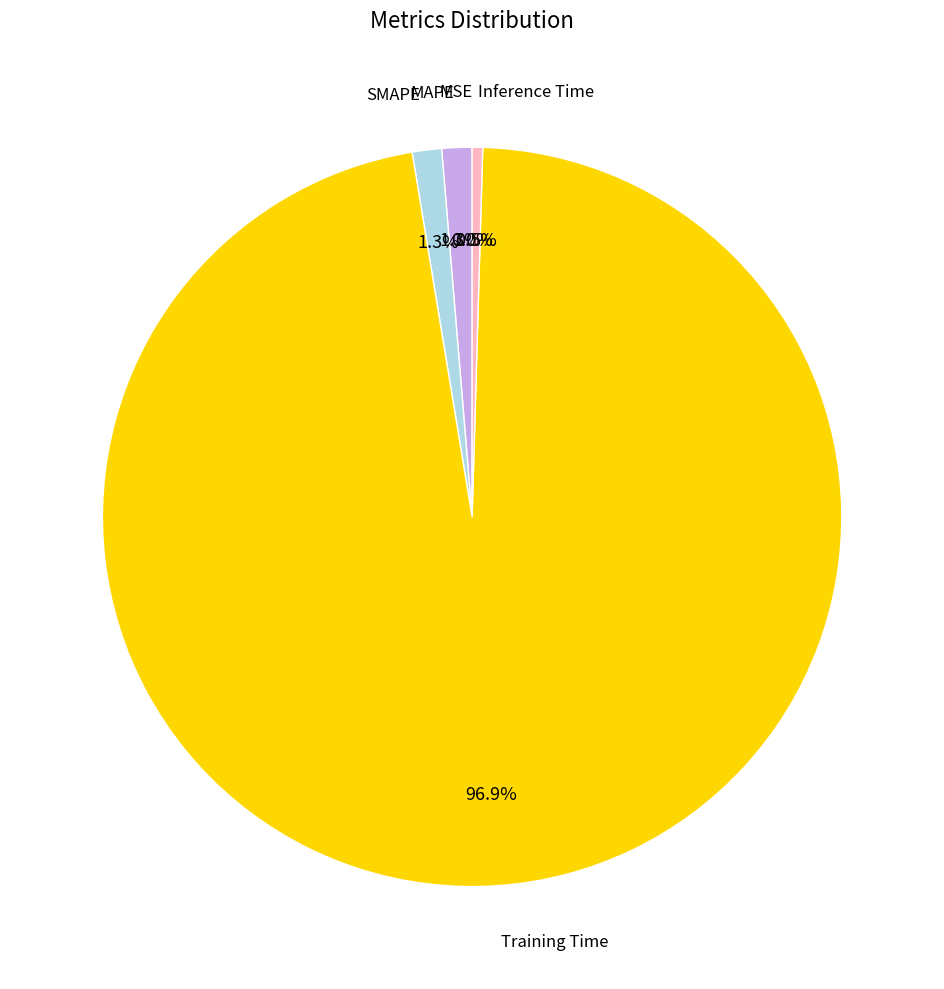

To the nearest percent, what is the average slice percentage?

20%